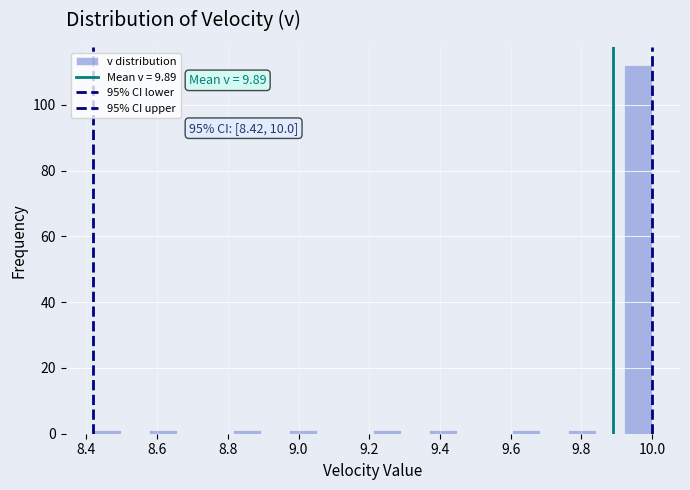

Around what value on the x-axis is the tallest bar? Give the approximate position of its centre, as read against the axis.

9.96